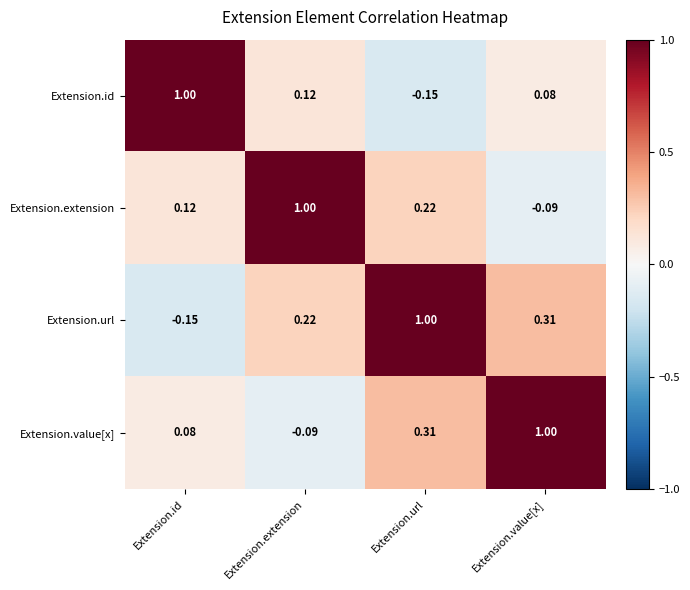

Rank the series at Extension.extension from lowest to highest value.

Extension.value[x], Extension.id, Extension.url, Extension.extension